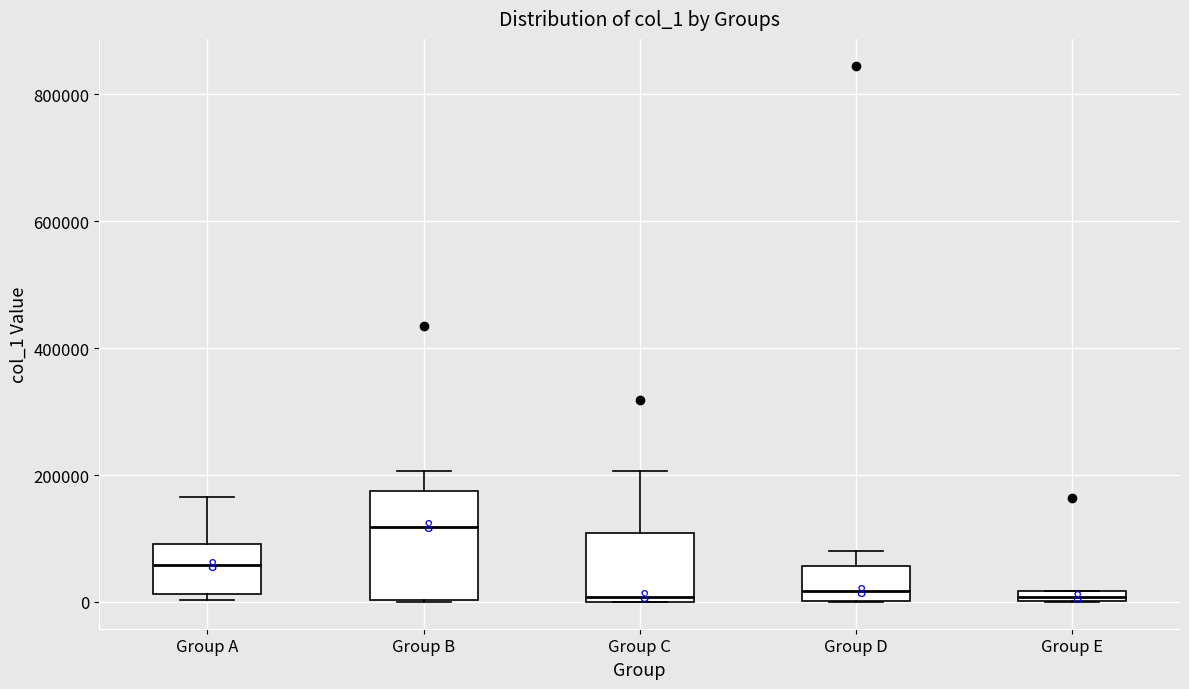

Which box's median line is the highest?

Group B